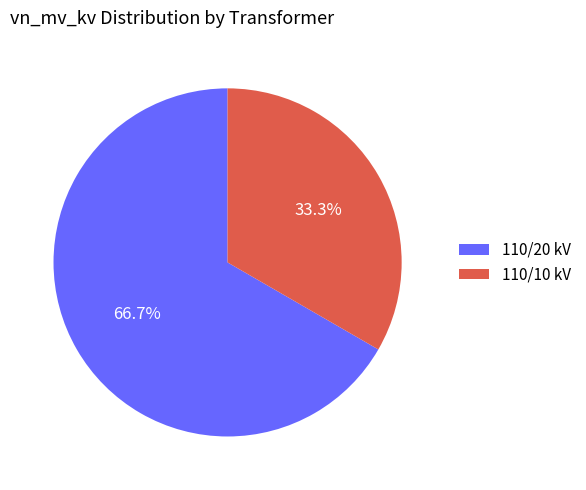

Count the number of slices in the pie.

2